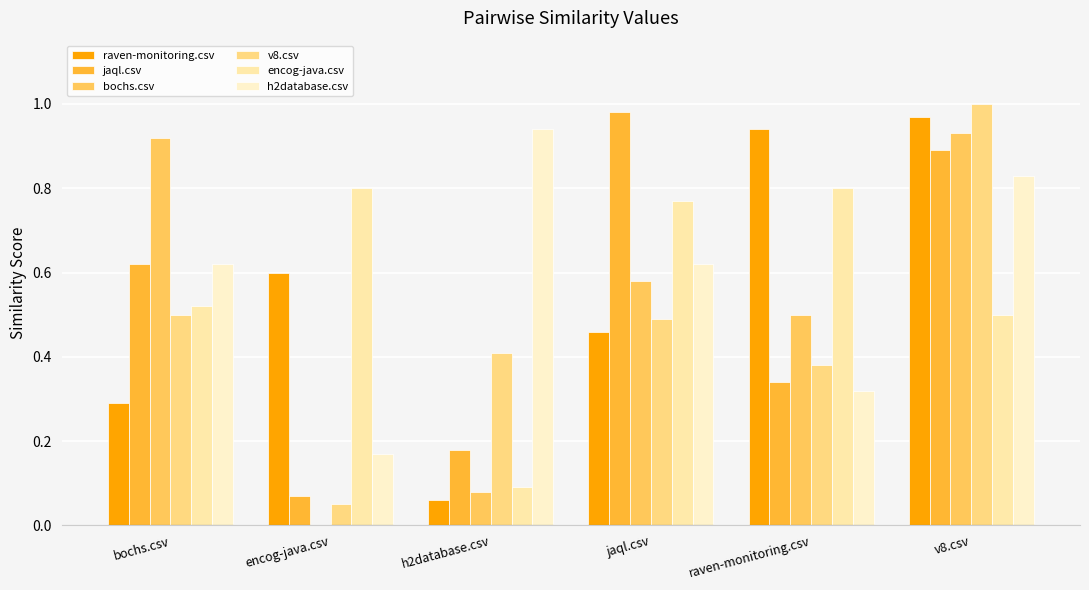

Reading left to right, extract all data points from this chart.

raven-monitoring.csv: bochs.csv=0.3	encog-java.csv=0.6	h2database.csv=0.1	jaql.csv=0.5	raven-monitoring.csv=0.9	v8.csv=1.0
jaql.csv: bochs.csv=0.6	encog-java.csv=0.1	h2database.csv=0.2	jaql.csv=1.0	raven-monitoring.csv=0.3	v8.csv=0.9
bochs.csv: bochs.csv=0.9	encog-java.csv=0.0	h2database.csv=0.1	jaql.csv=0.6	raven-monitoring.csv=0.5	v8.csv=0.9
v8.csv: bochs.csv=0.5	encog-java.csv=0.1	h2database.csv=0.4	jaql.csv=0.5	raven-monitoring.csv=0.4	v8.csv=1.0
encog-java.csv: bochs.csv=0.5	encog-java.csv=0.8	h2database.csv=0.1	jaql.csv=0.8	raven-monitoring.csv=0.8	v8.csv=0.5
h2database.csv: bochs.csv=0.6	encog-java.csv=0.2	h2database.csv=0.9	jaql.csv=0.6	raven-monitoring.csv=0.3	v8.csv=0.8